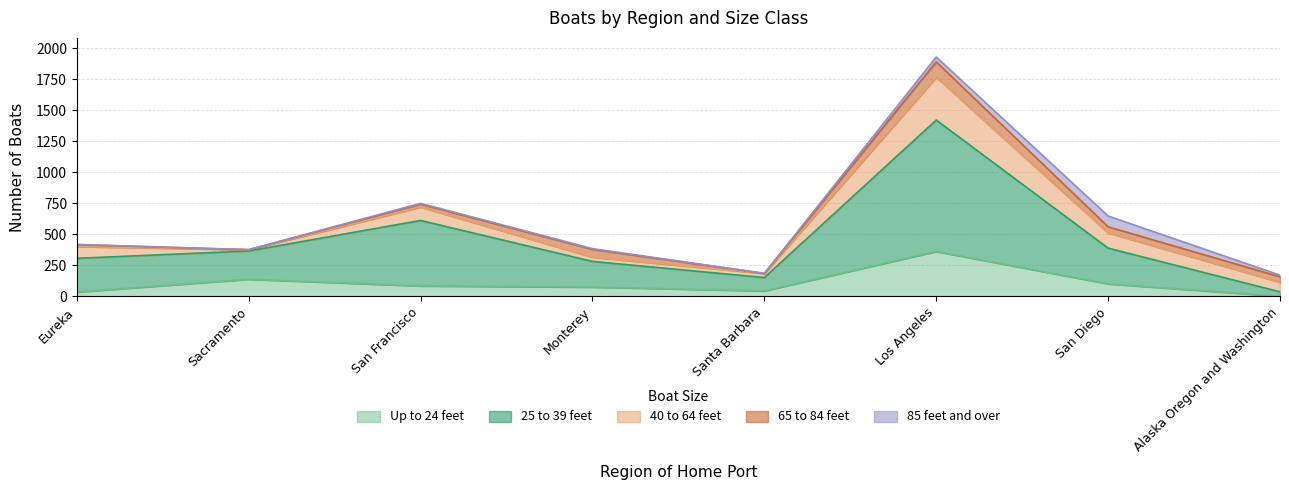

How many data points in Up to 24 feet are less than 83?

4